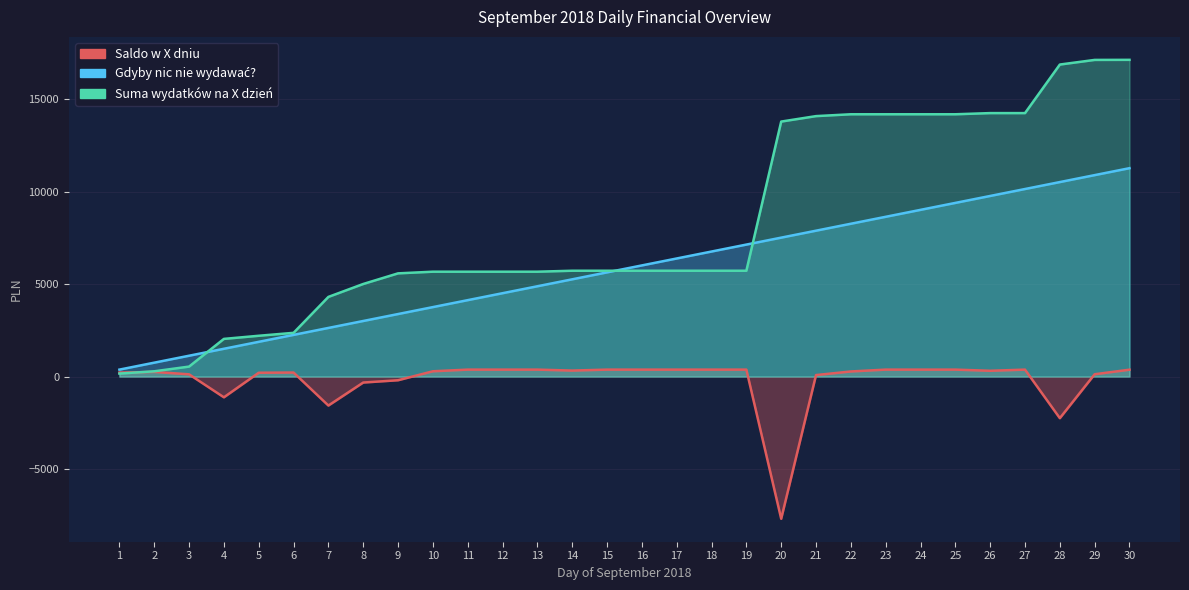

What is the sum of the Gdyby nic nie wydawać? values at 6 and 23?

10893.0